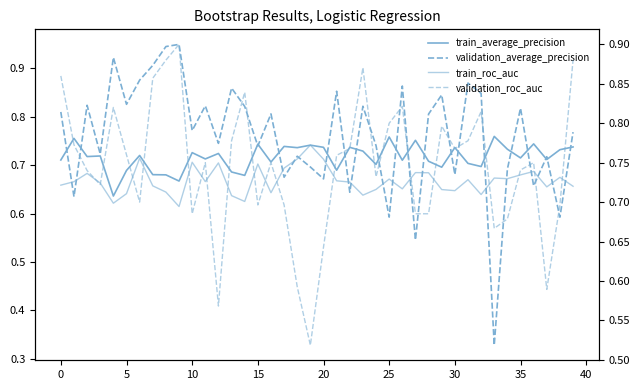

What is the sum of the validation_roc_auc values at 32 and 29?

1.6